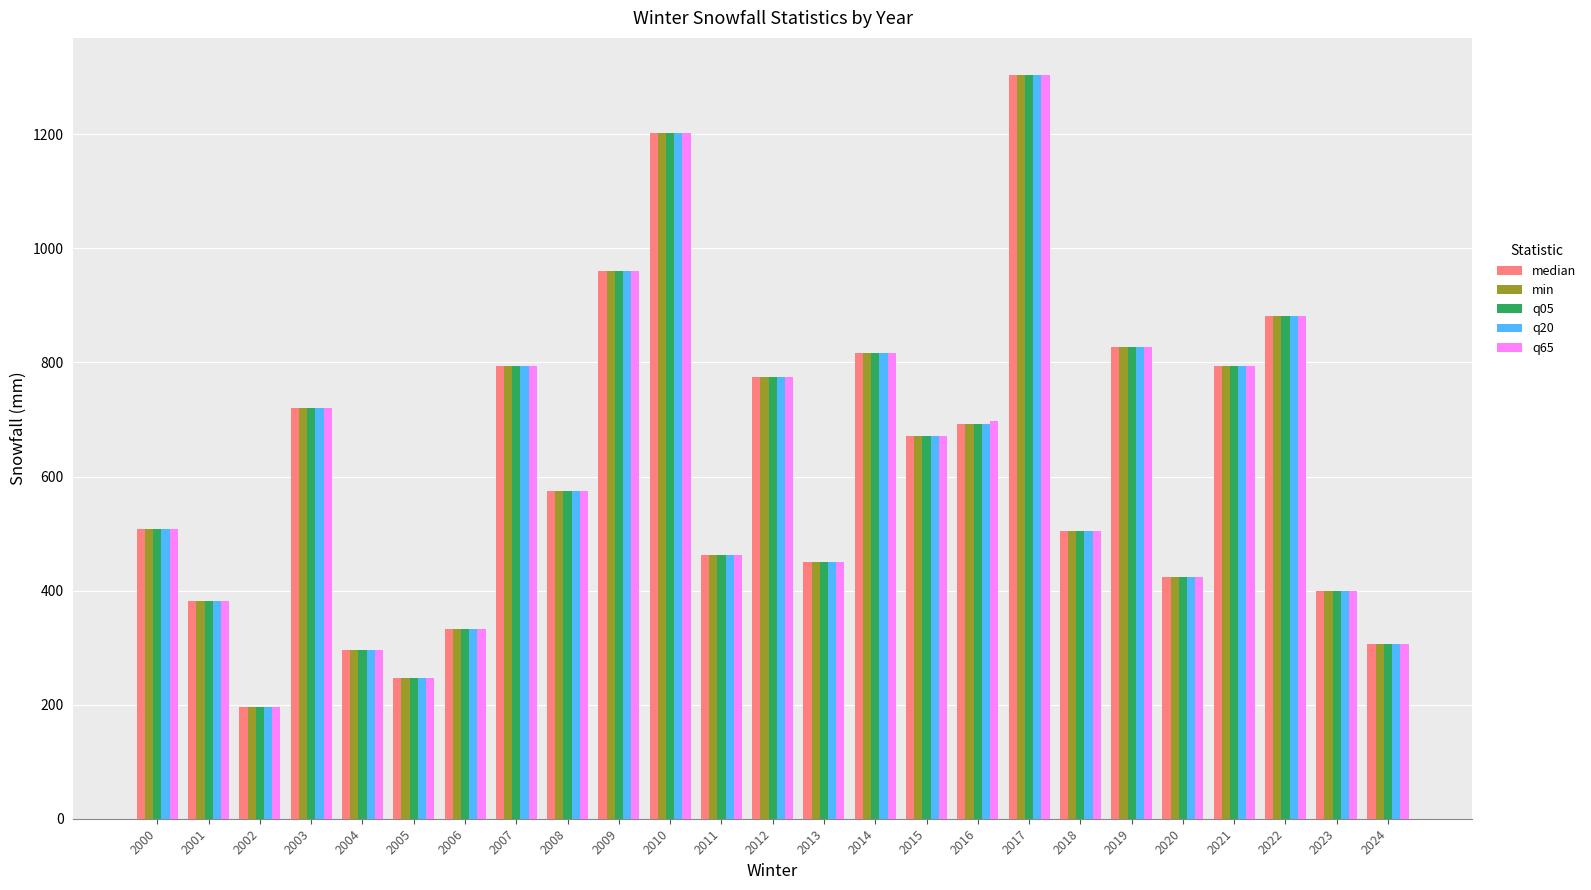

At which label does min reach its peak?

2017